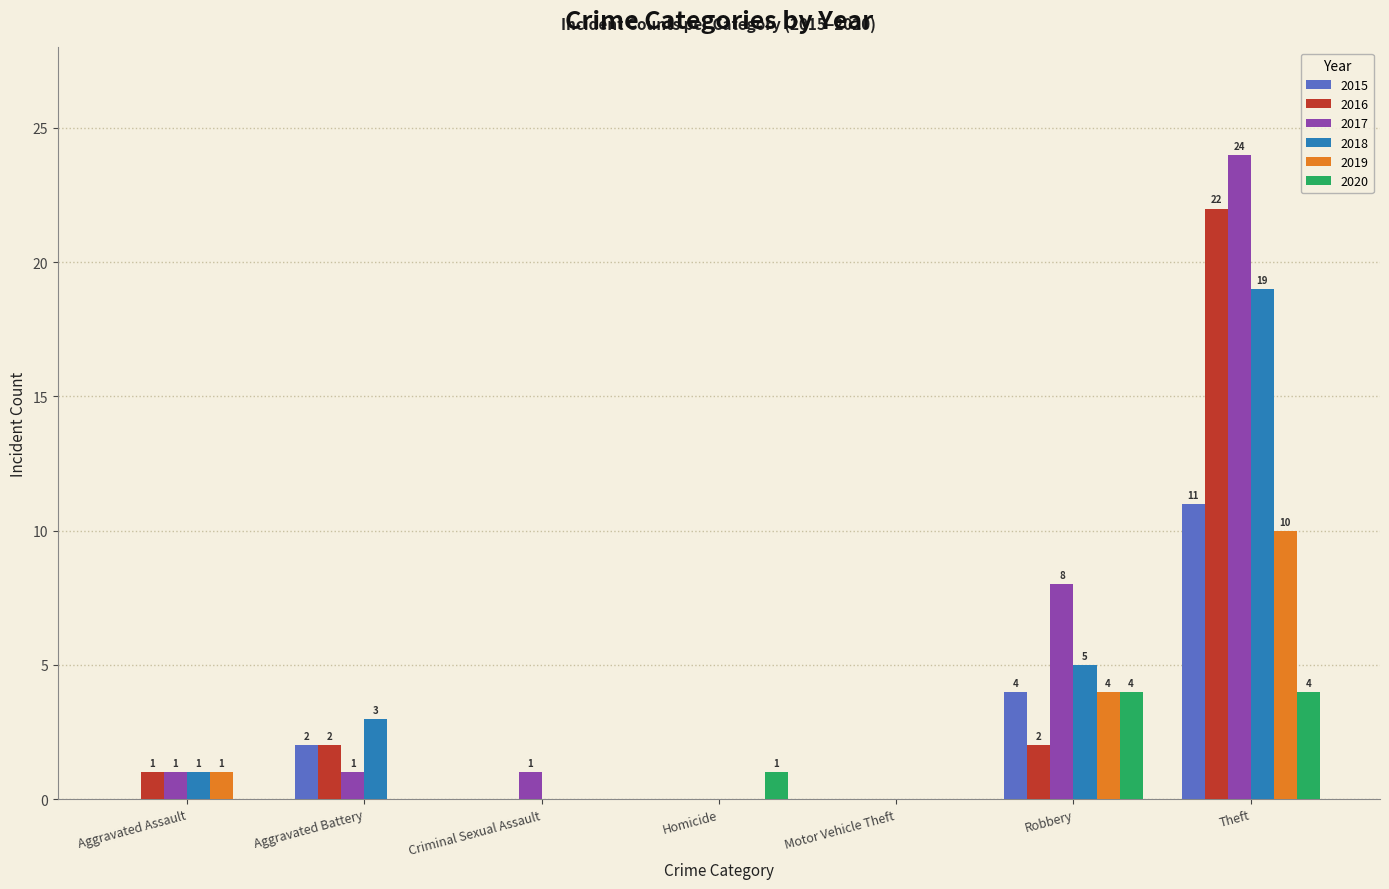

What is the spread (max minus min) of values at Robbery?

6